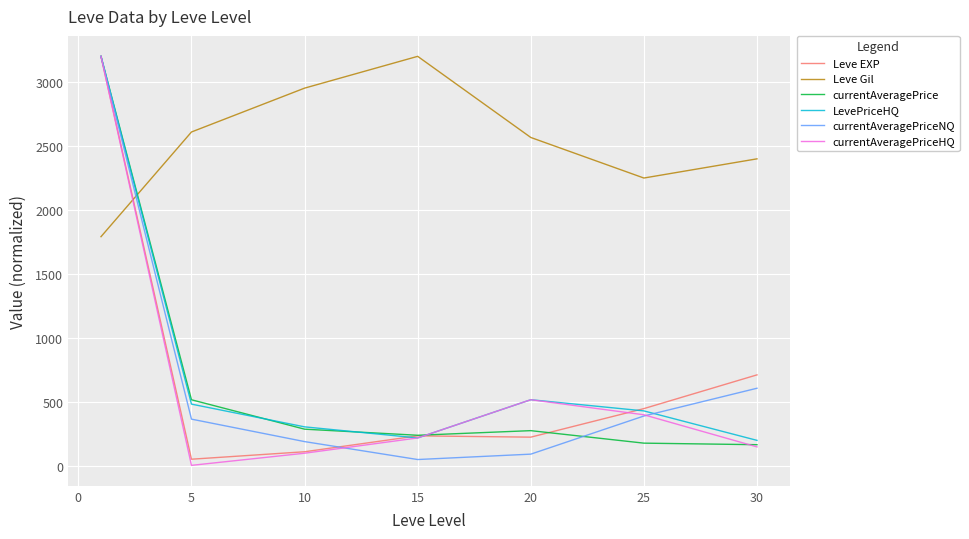

Count the number of categories in the chart.

7